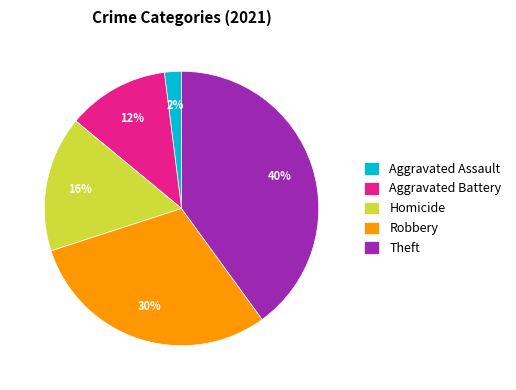

To the nearest percent, what is the difference between the largest and smallest slice percentages?

38%